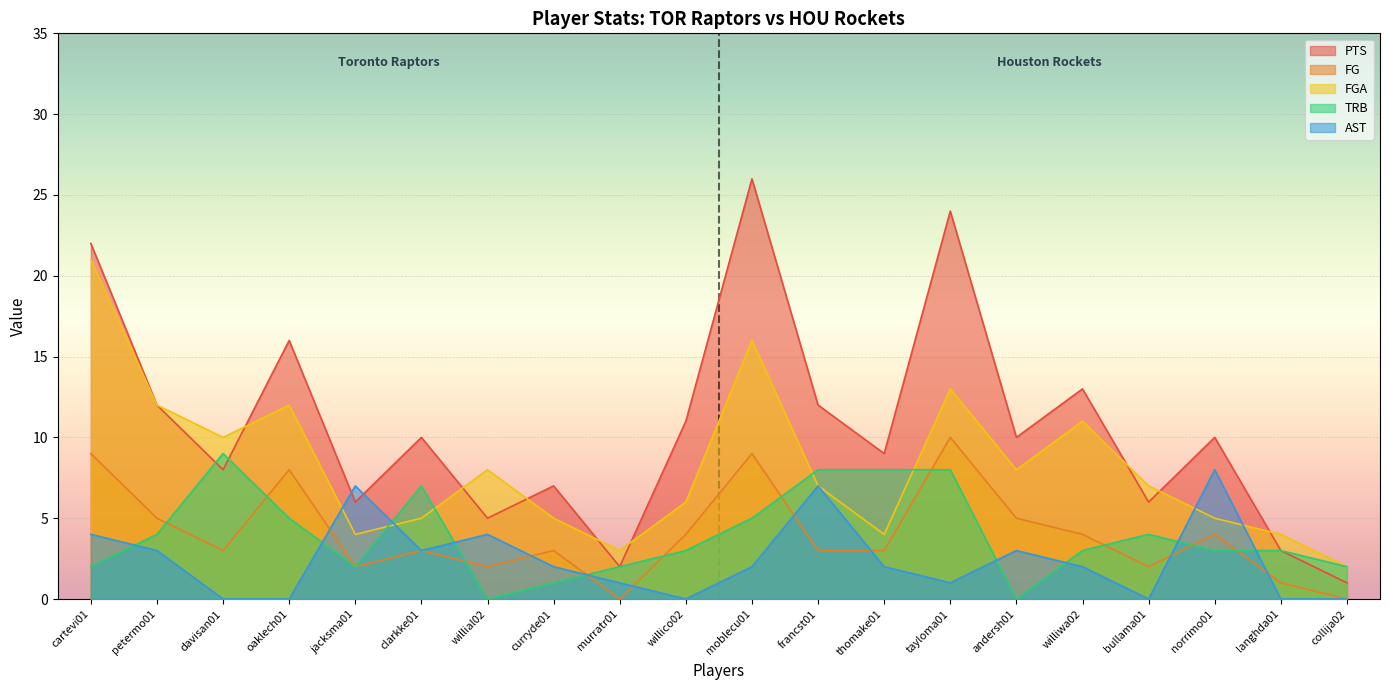

Which series ends up on top after the final intersection of TRB and PTS?

PTS